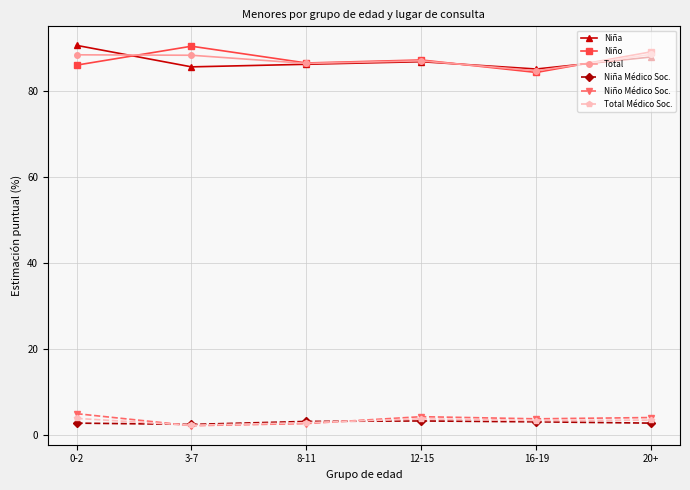

What is the value of the Total point at the 4th from the left?

87.0